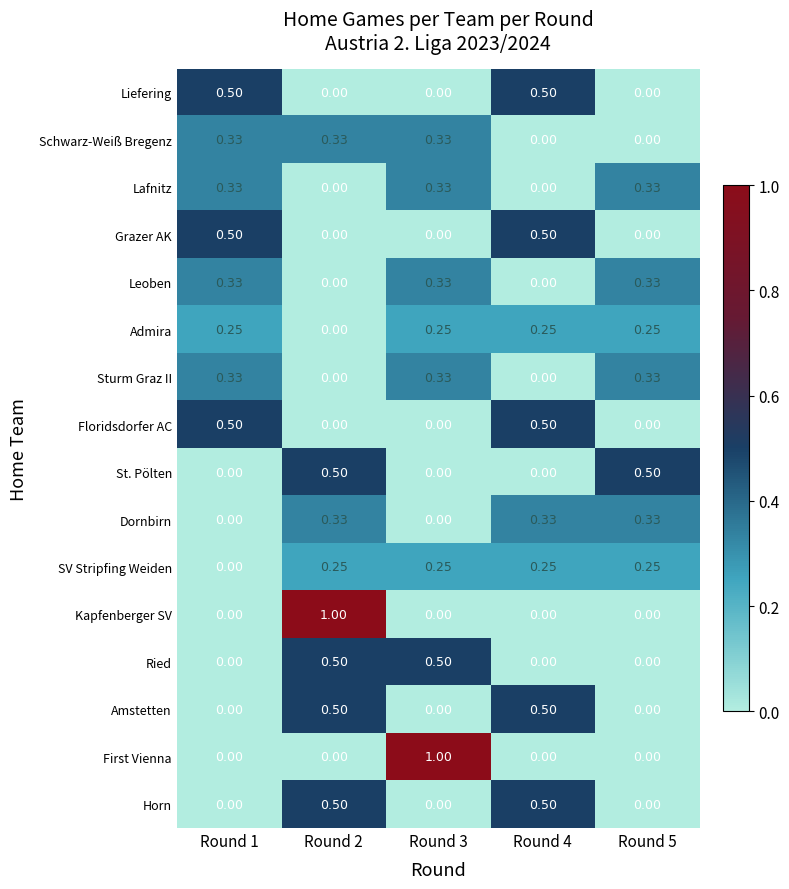

Is the value of Schwarz-Weiß Bregenz at Round 3 greater than the value of SV Stripfing Weiden at Round 1?

Yes